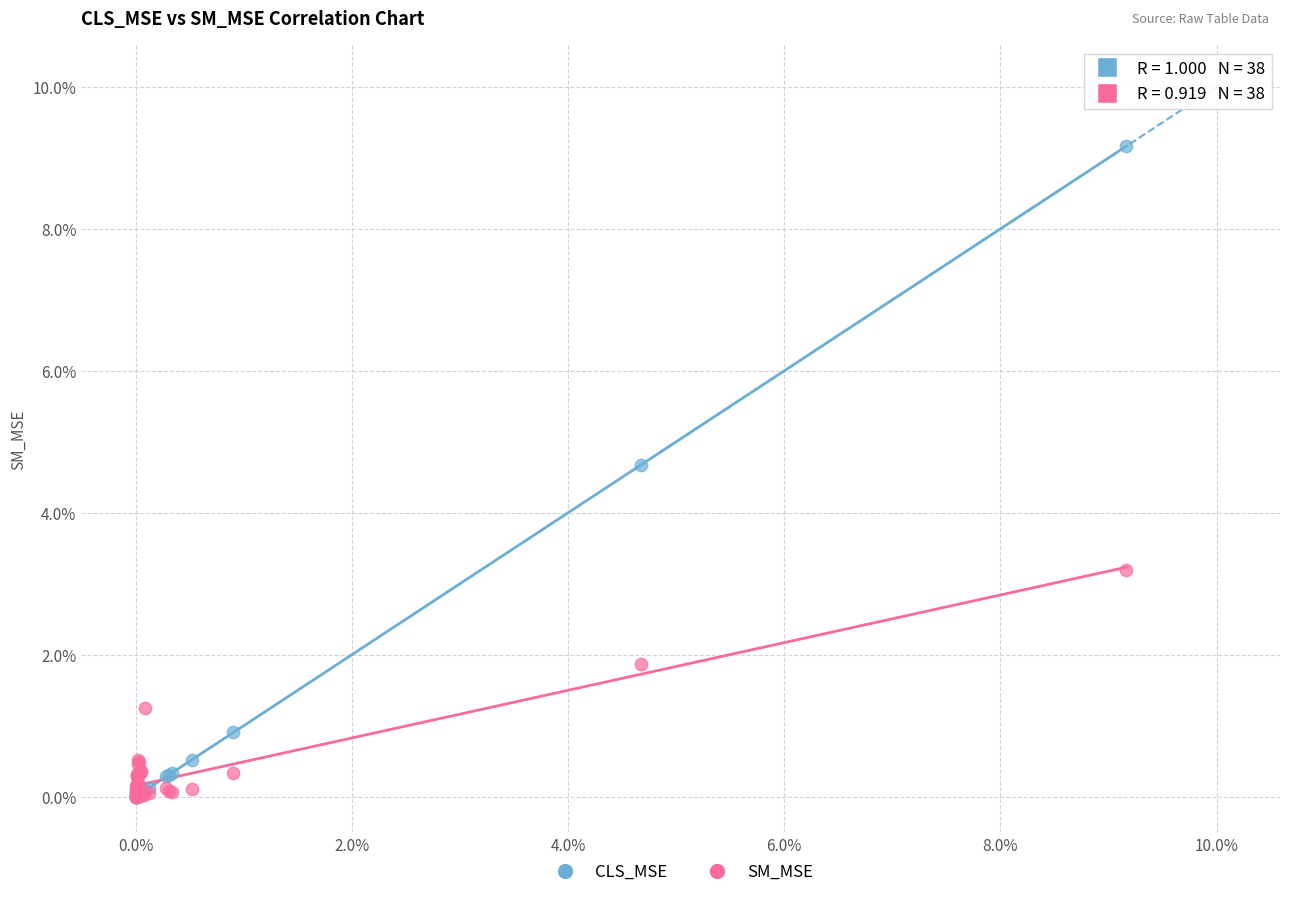

What are all the series names shown in the legend?

CLS_MSE, SM_MSE